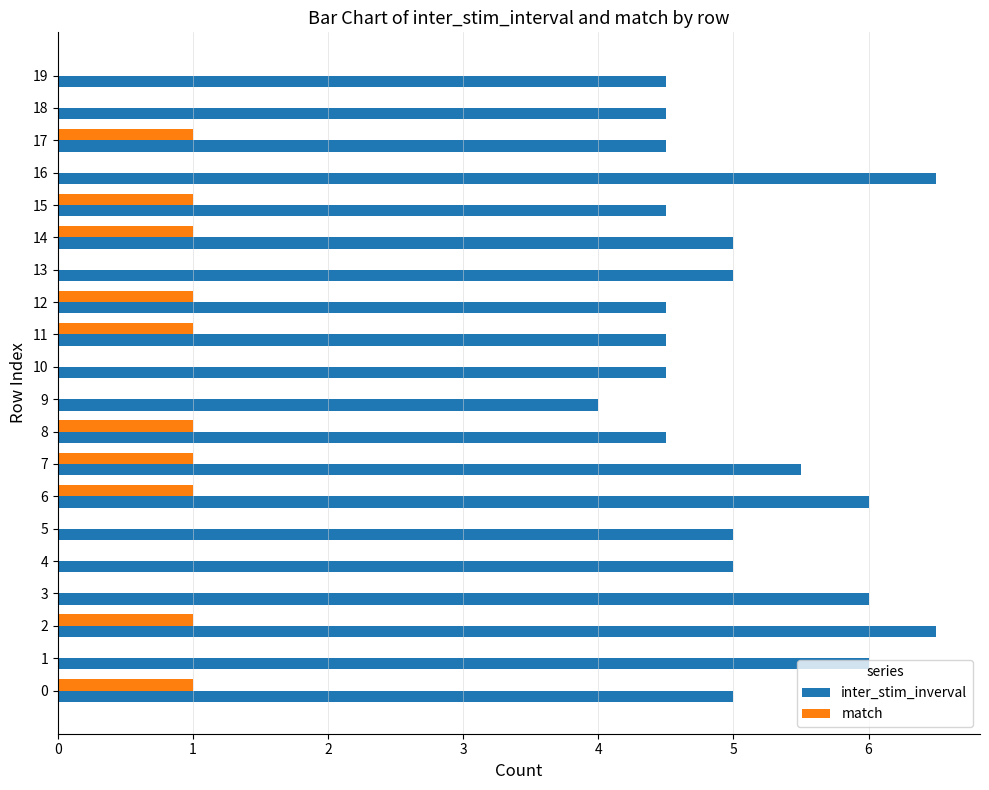

What are all the series names shown in the legend?

inter_stim_inverval, match